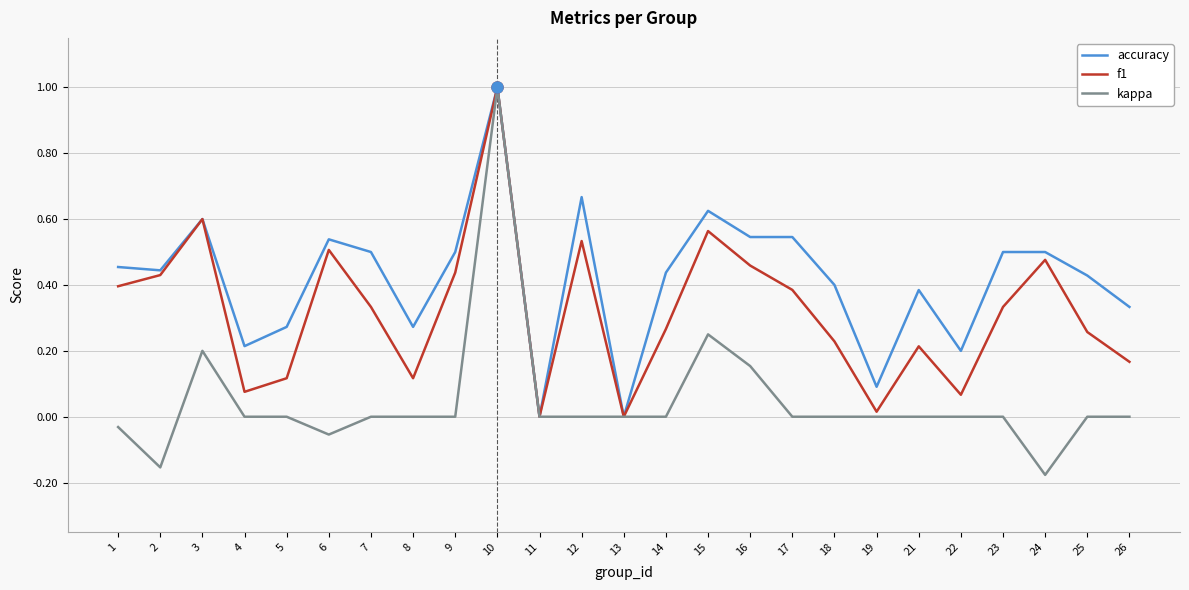

List the series in order of their overall mean, lowest first.

kappa, f1, accuracy